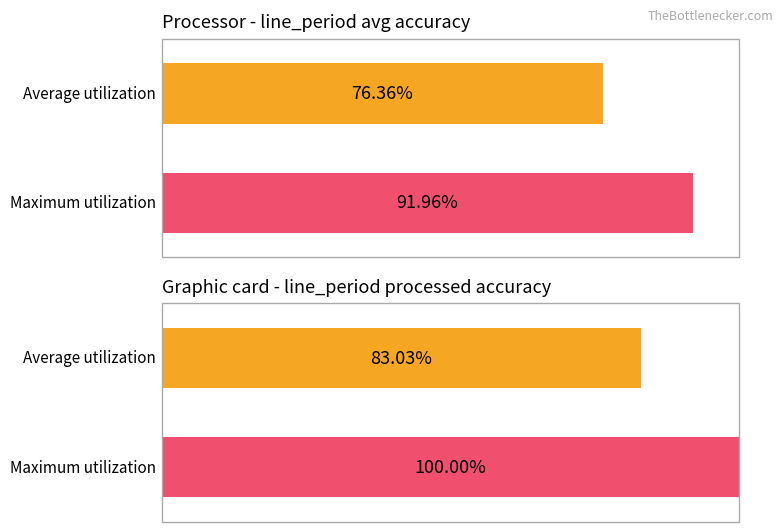

Count the number of data series in this chart.

2